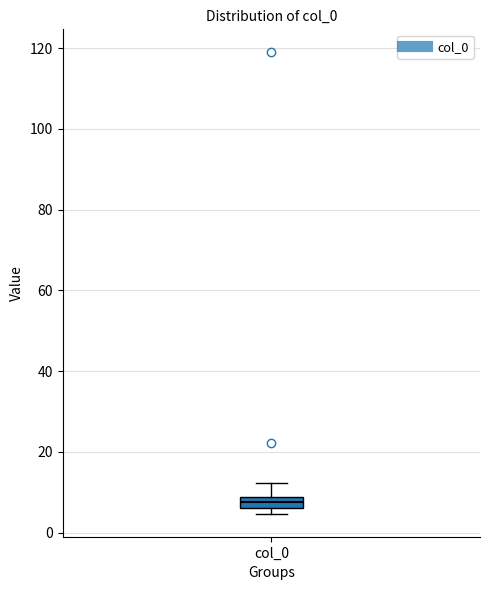

Where is the lower edge of the box for col_0 on the y-axis? The values are not printed on the chart, so give them approximately, as read against the axis.

6